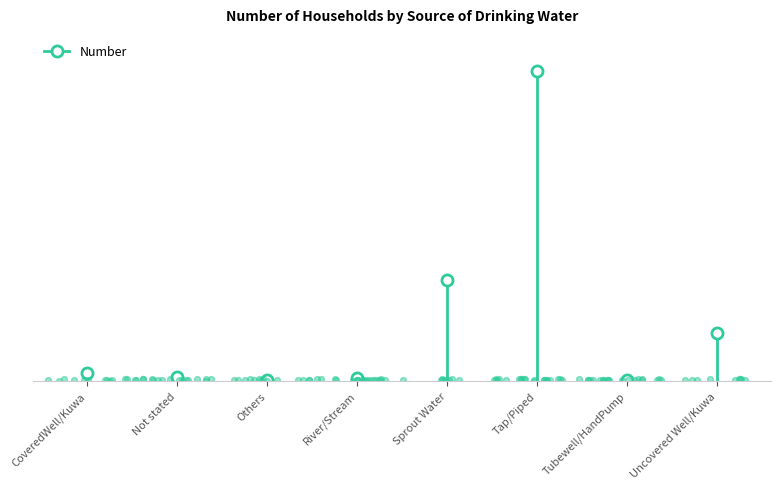

What is the change in value from River/Stream to Sprout Water?

+1209